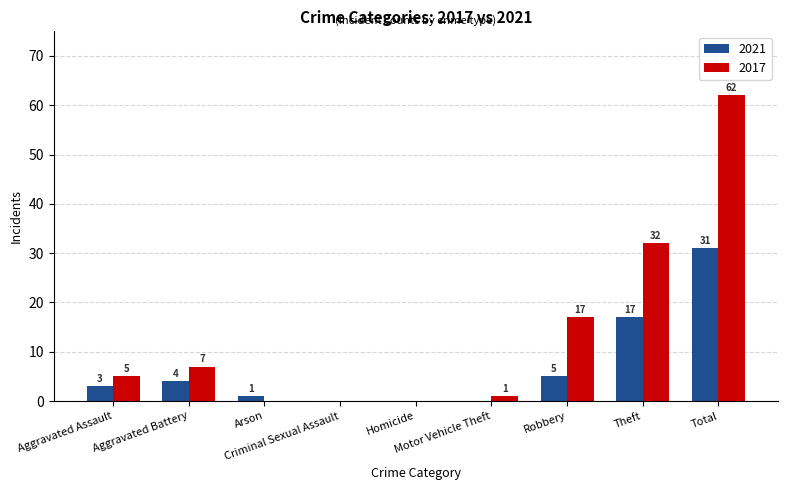

Reading left to right, transcribe all the data shown in this chart.

2021: Aggravated Assault=3	Aggravated Battery=4	Arson=1	Criminal Sexual Assault=0	Homicide=0	Motor Vehicle Theft=0	Robbery=5	Theft=17	Total=31
2017: Aggravated Assault=5	Aggravated Battery=7	Arson=0	Criminal Sexual Assault=0	Homicide=0	Motor Vehicle Theft=1	Robbery=17	Theft=32	Total=62